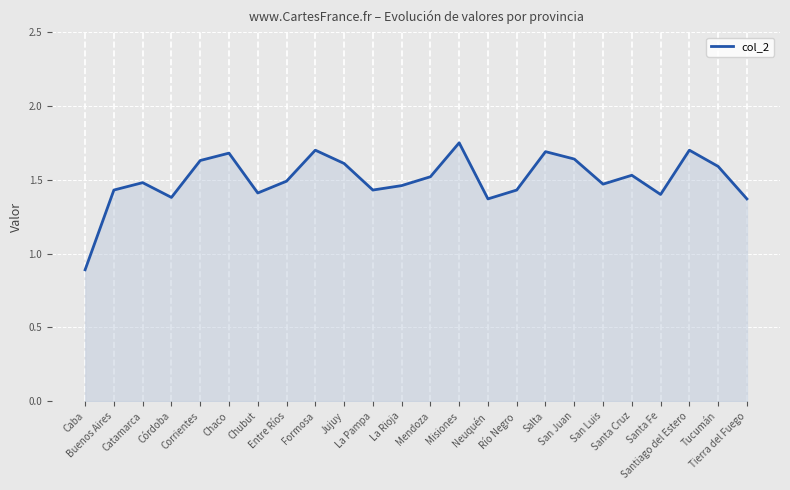

What is the difference between the values at Tierra del Fuego and Caba?

0.5